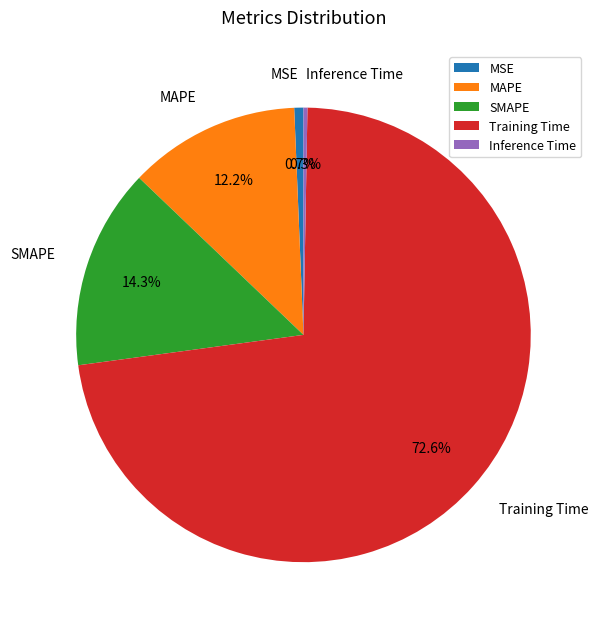

Is it true that MSE is 12% of the pie?

False